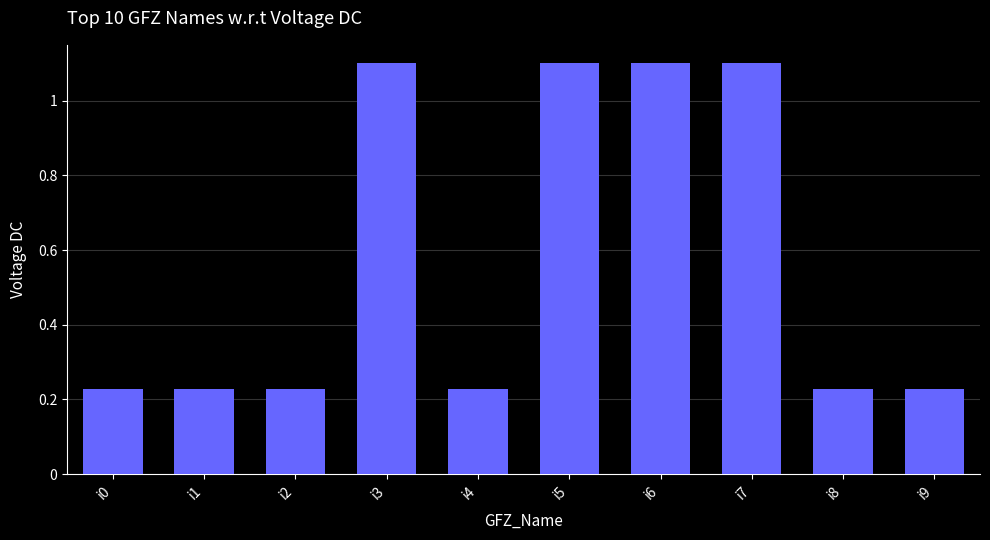

What is the sum of the values at i2 and i5?

1.3